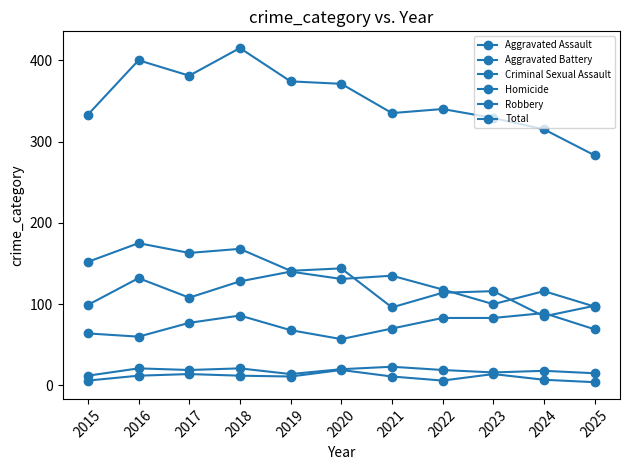

How many values in the Aggravated Assault series are below 70?

5